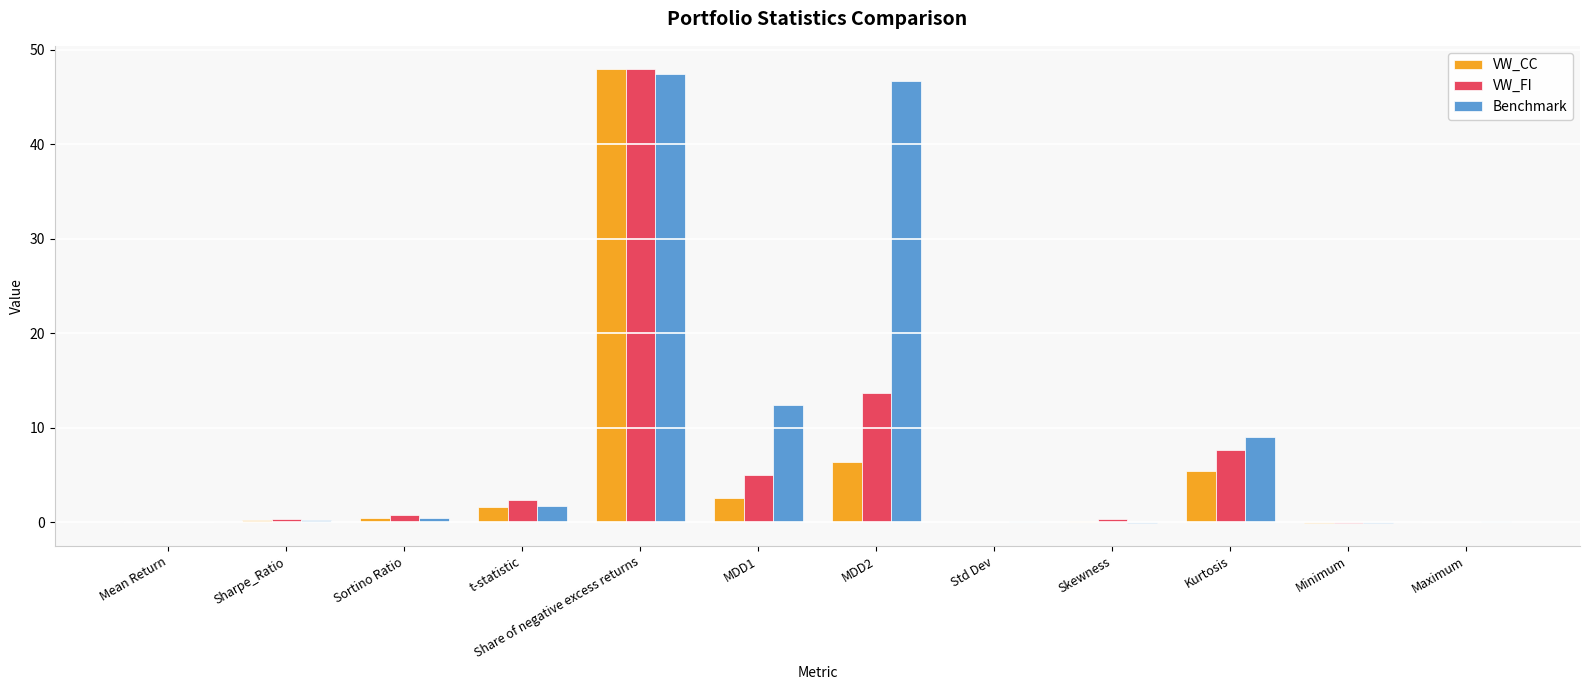

At which label is Benchmark closest to 23?

MDD1